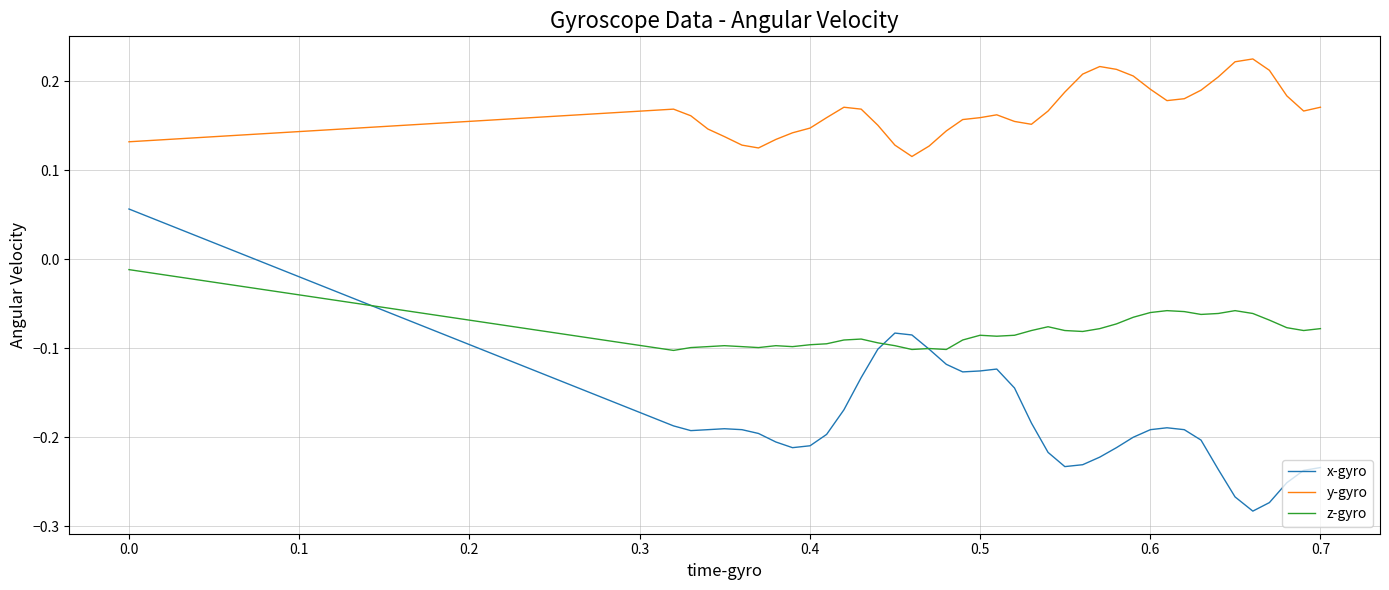

True or false: z-gyro and y-gyro intersect in this chart.

False